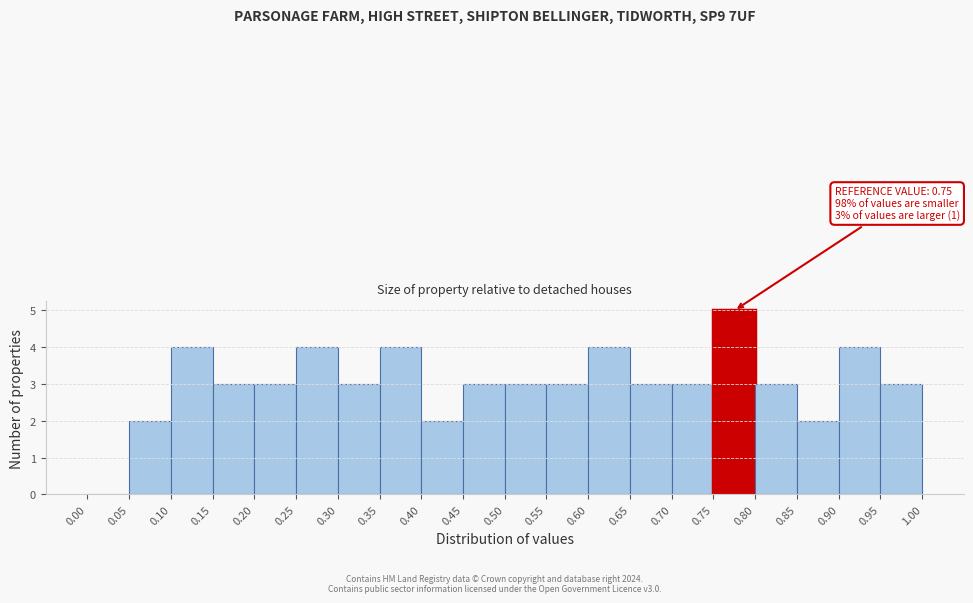

Over which range of the x-axis is the bar tallest?

0.75 to 0.80